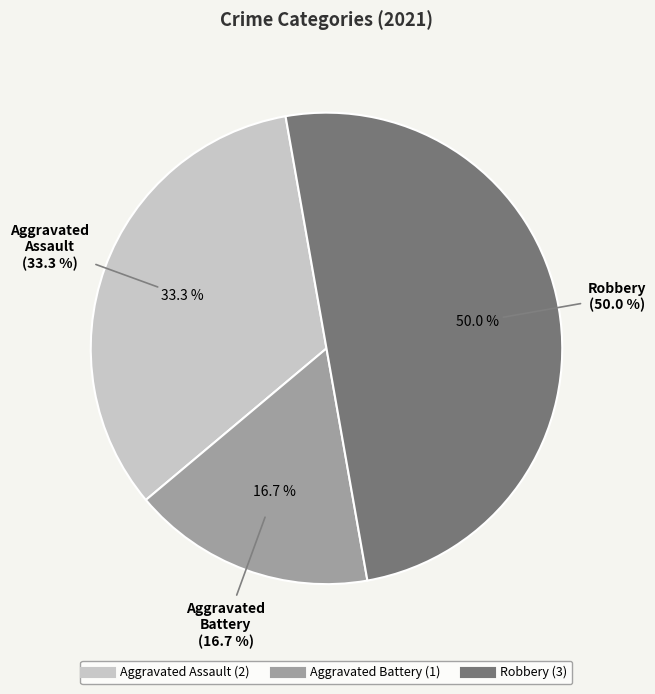

Which slice is the largest?

Robbery